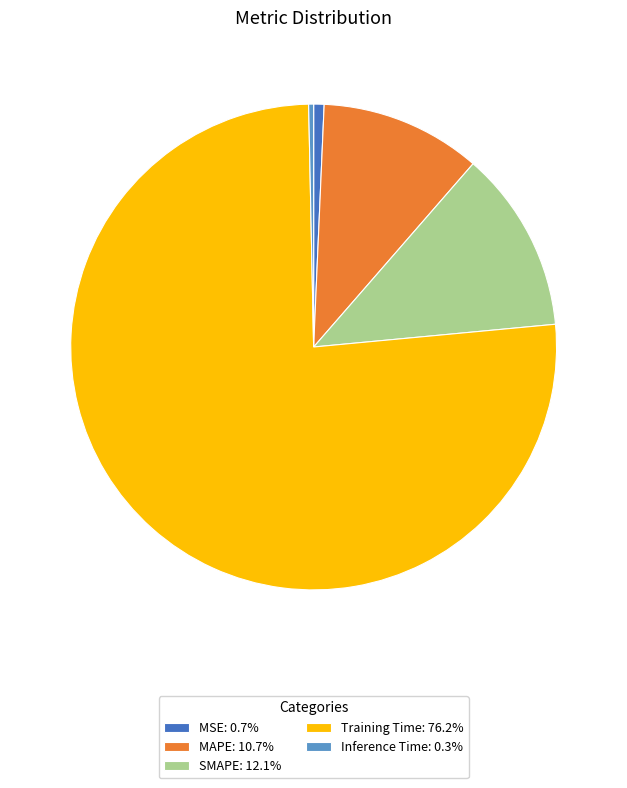

Is there a majority slice in this chart?

Yes